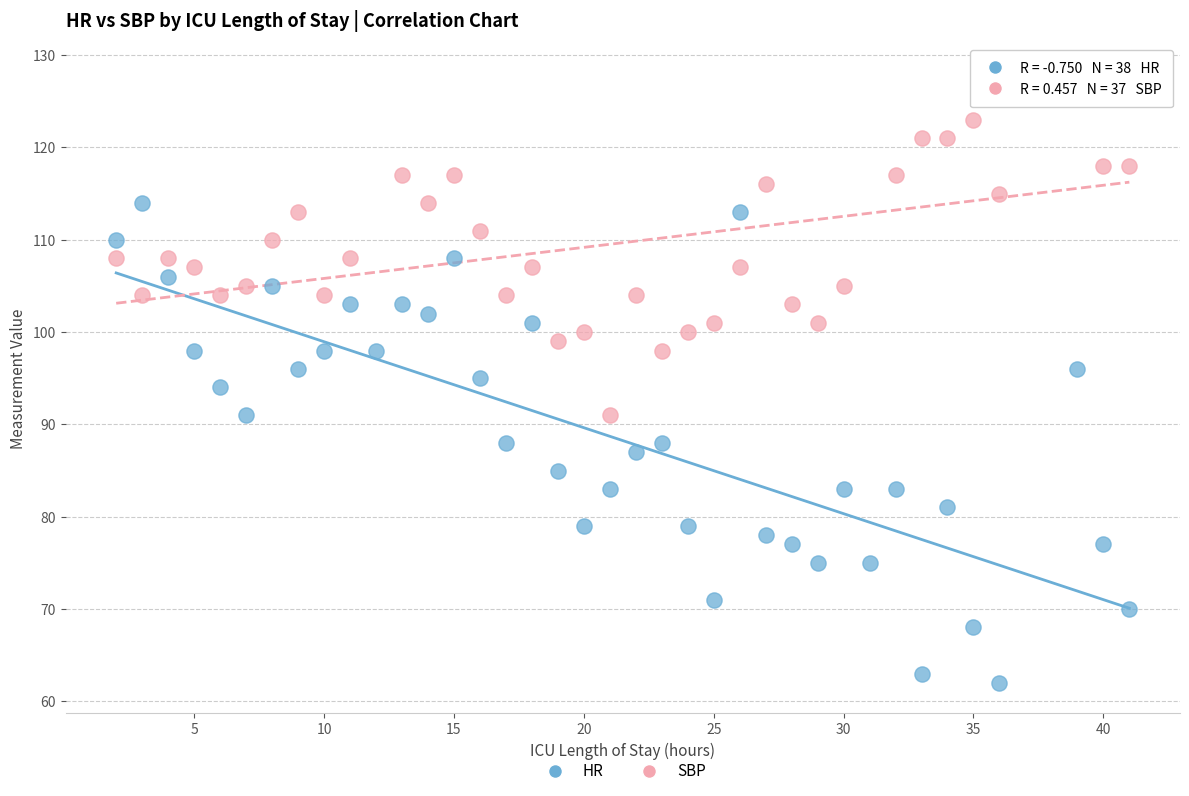

Which series reaches the maximum Y coordinate?

SBP